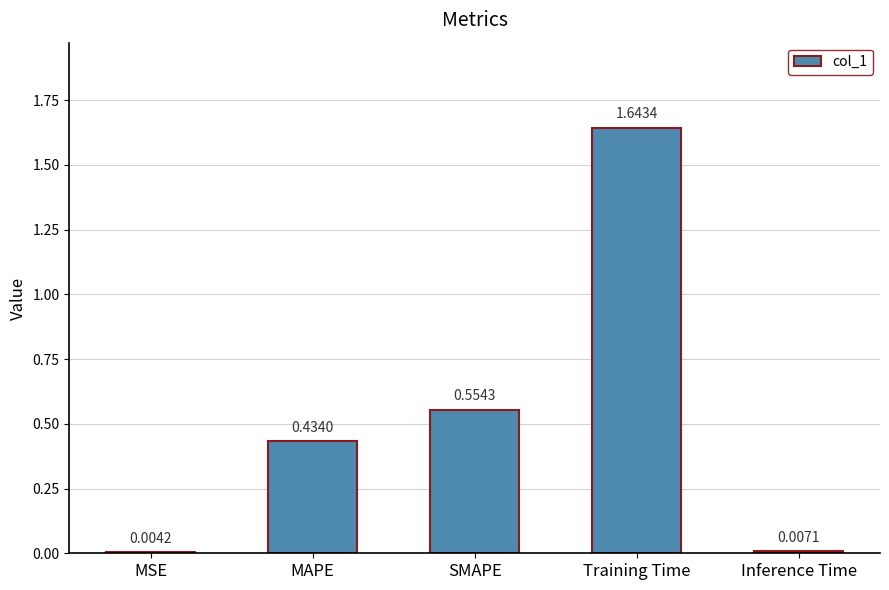

Which has a higher value, Inference Time or SMAPE?

SMAPE